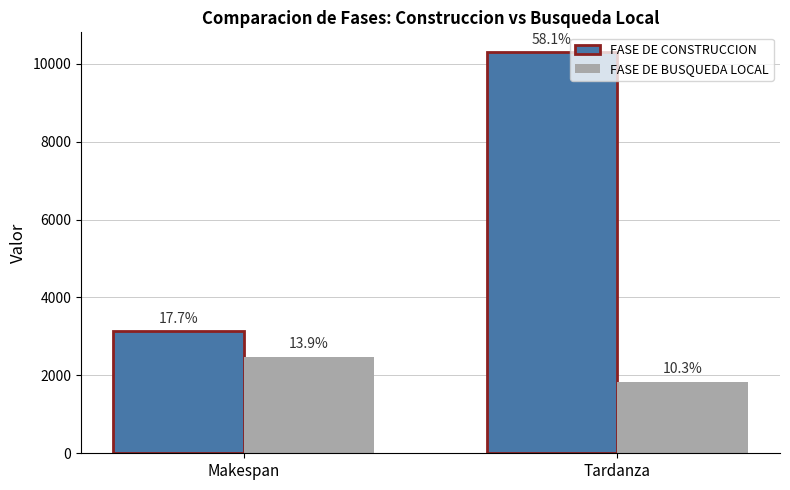

Which has a higher value, Makespan or Tardanza?

Tardanza